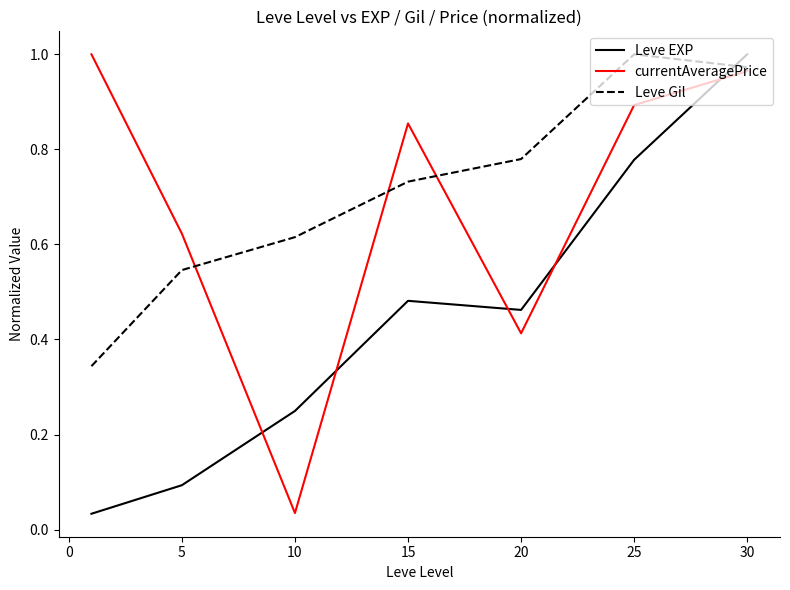

After their last crossing, which series has the higher values: Leve EXP or currentAveragePrice?

Leve EXP